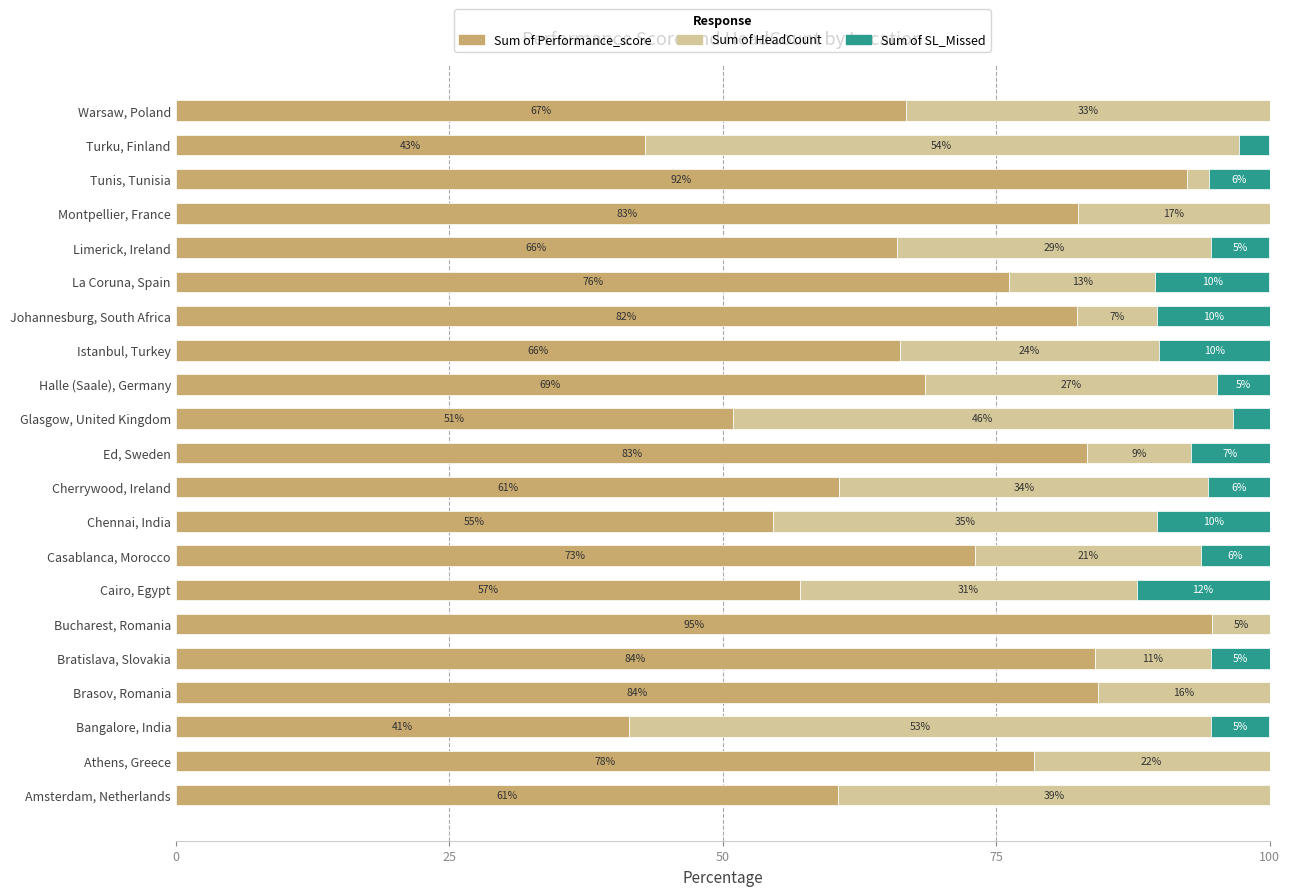

What is the value of the Sum of Performance_score bar at the 5th from the left?

84.1